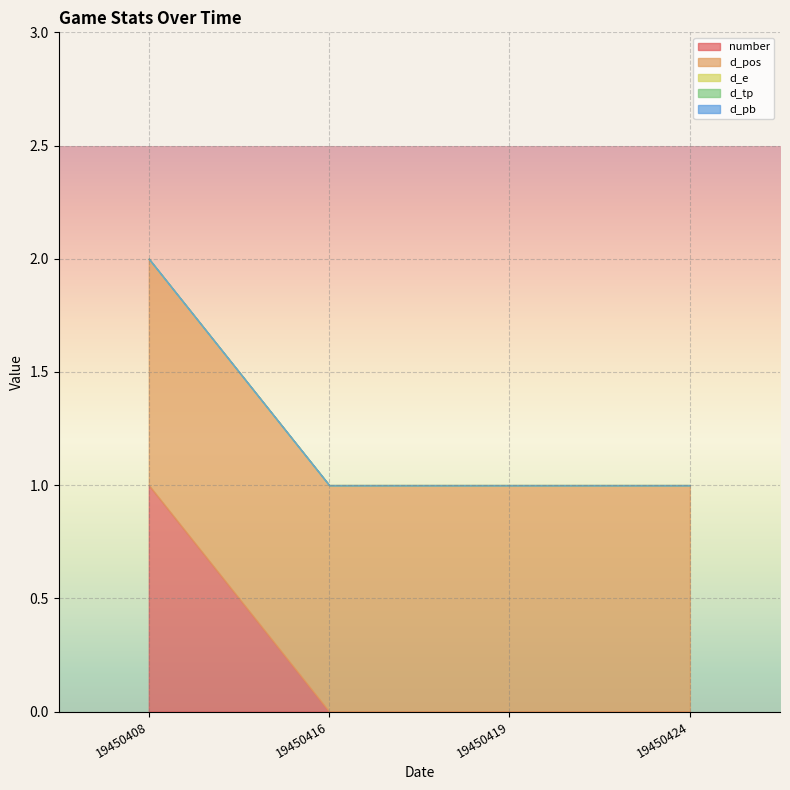

Where is d_pos nearest to the value 1?

19450408